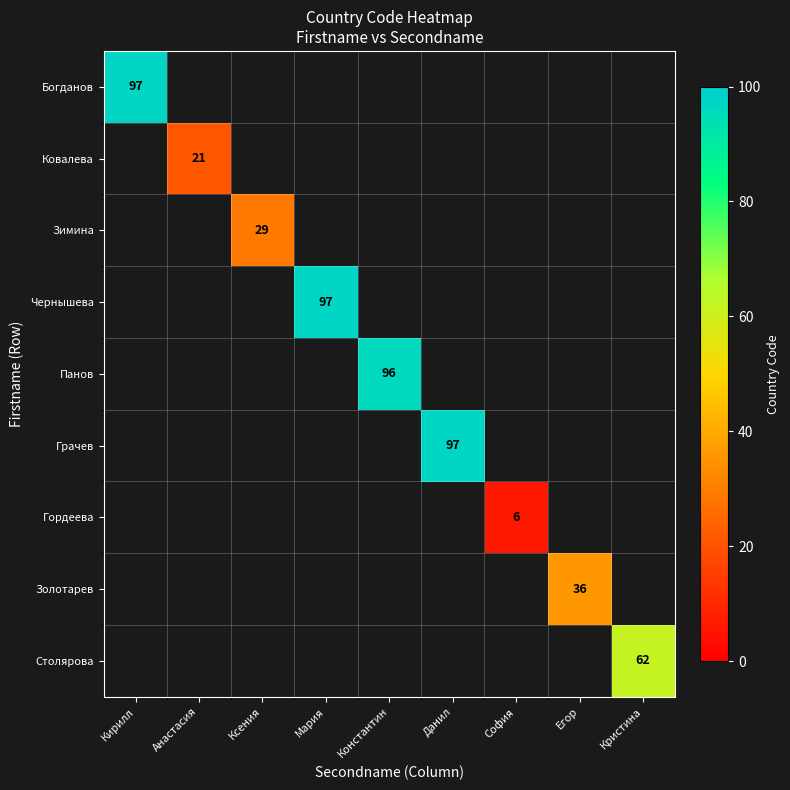

How many values in Столярова are above zero?

1